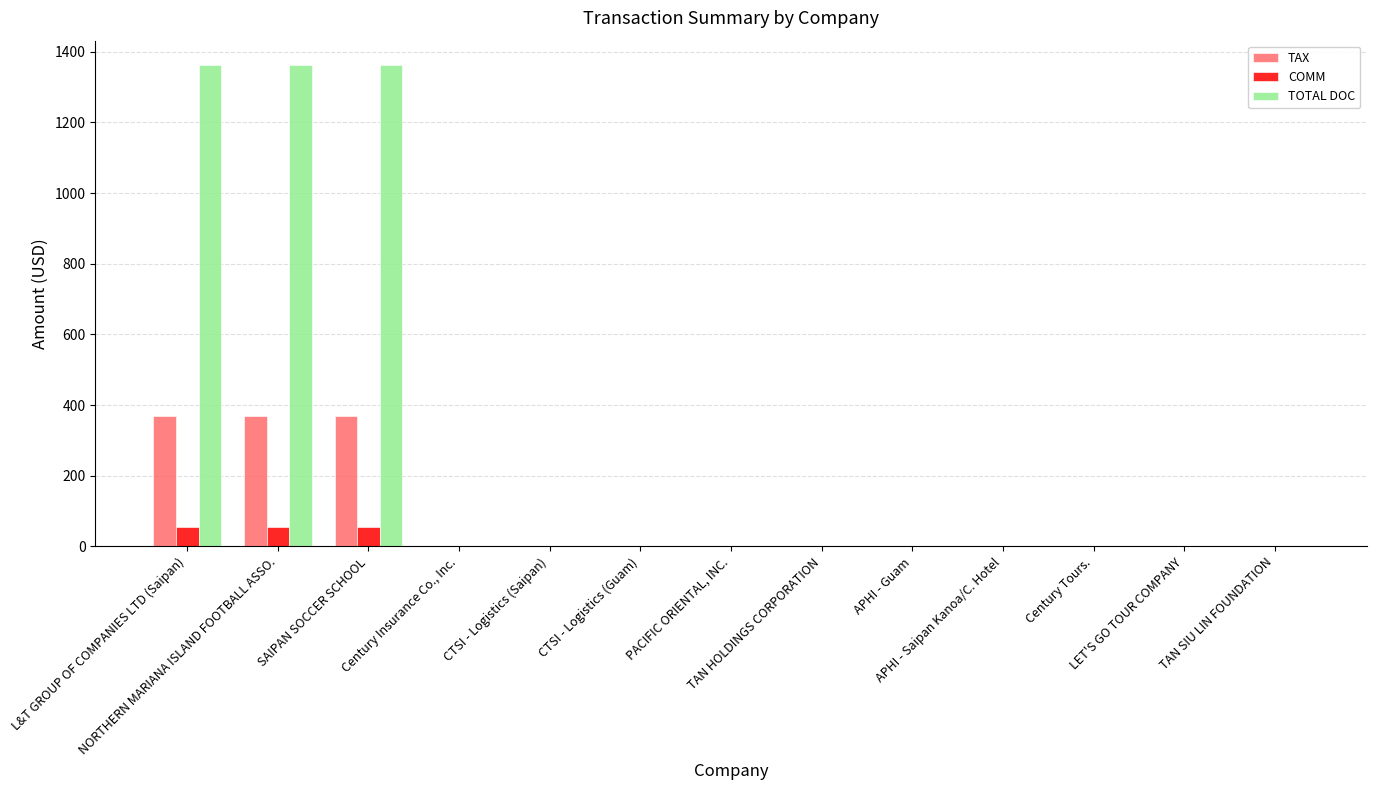

What is the maximum value for COMM?

55.0